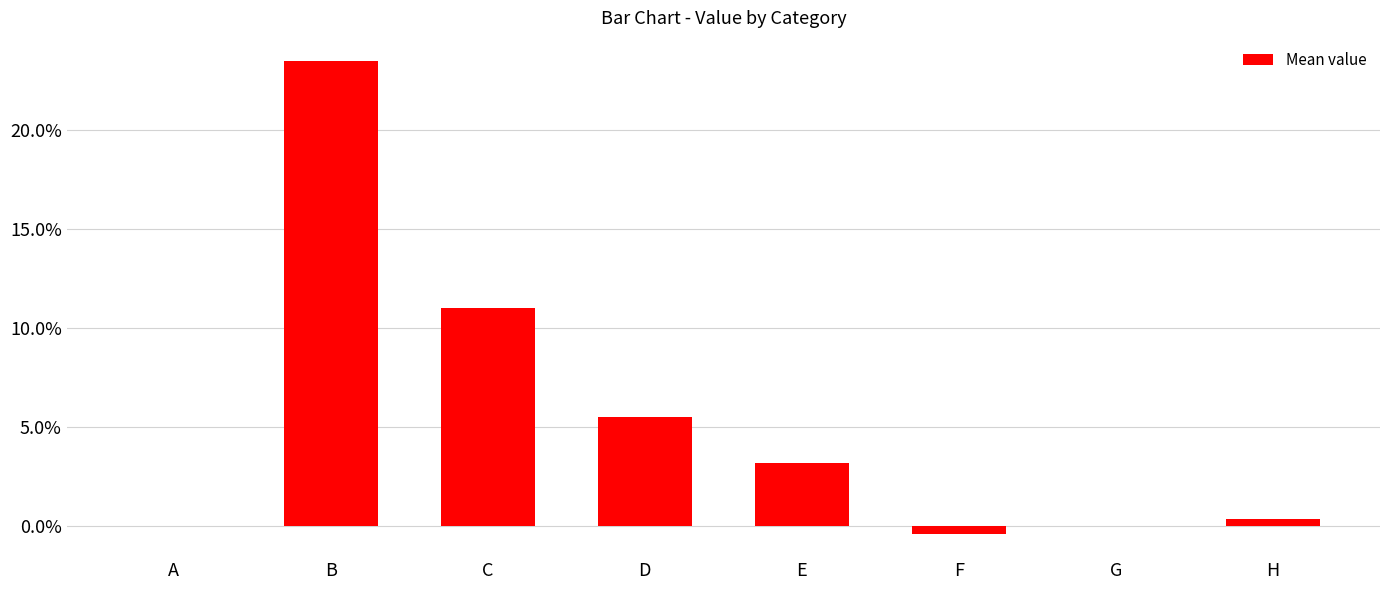

The value at F is -0.0. True or false?

False